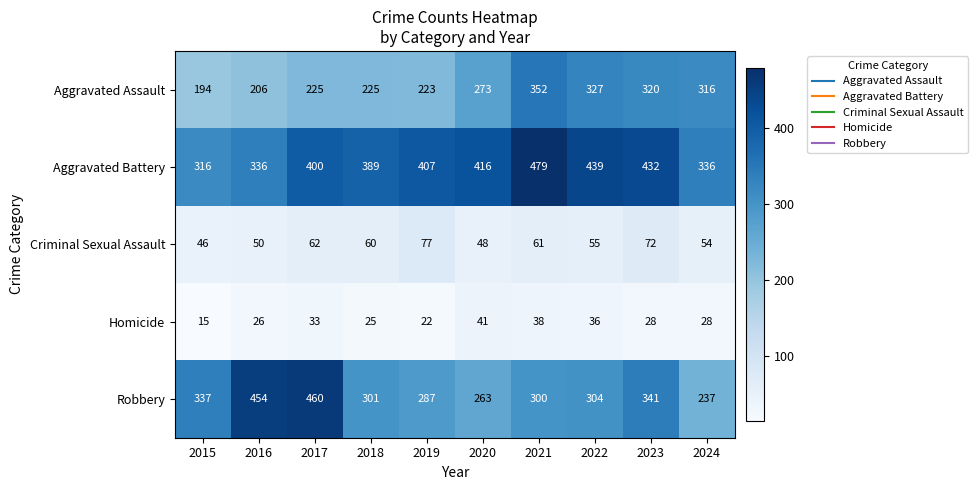

Rank the series by their maximum value, from lowest to highest.

Homicide, Criminal Sexual Assault, Aggravated Assault, Robbery, Aggravated Battery